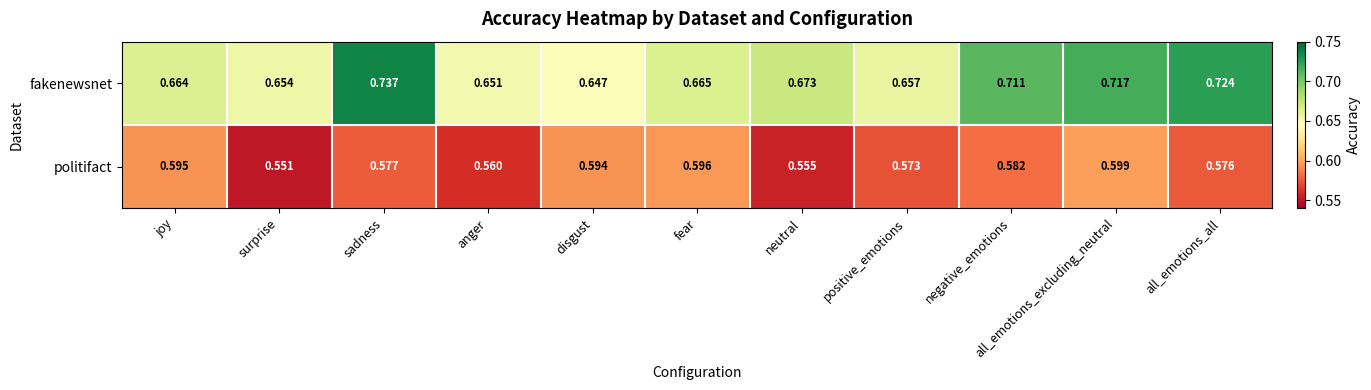

At which category is the sum across all series the highest?

all_emotions_excluding_neutral